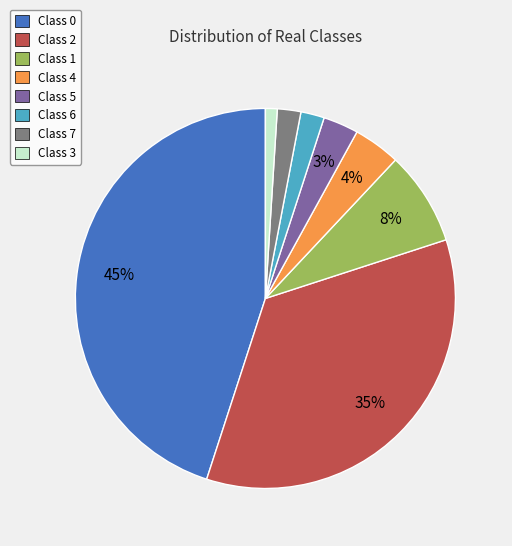

To the nearest percent, what is the difference between the largest and smallest slice percentages?

44%